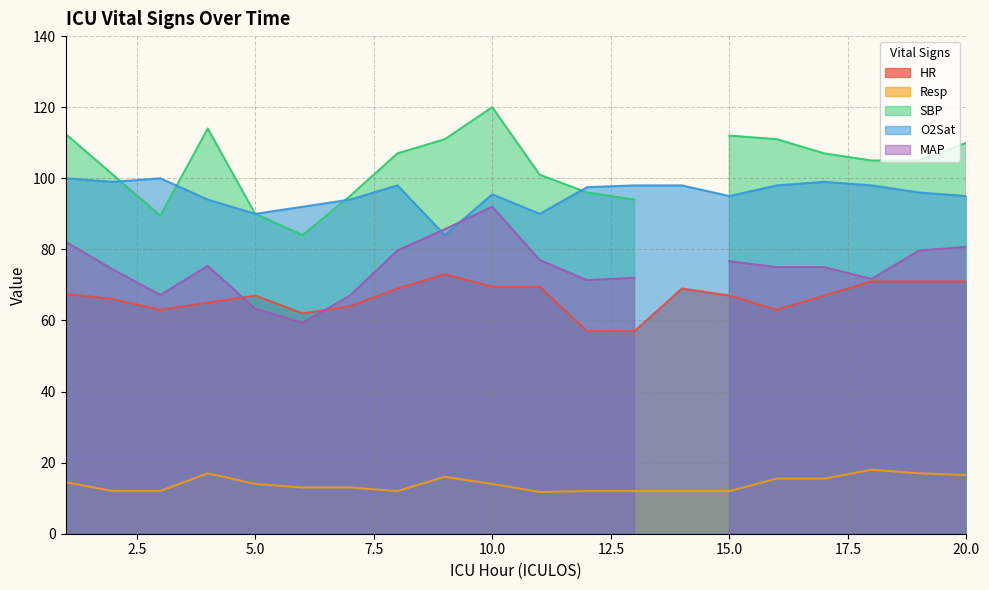

What is the difference between the maximum and minimum values in the HR series?

16.0